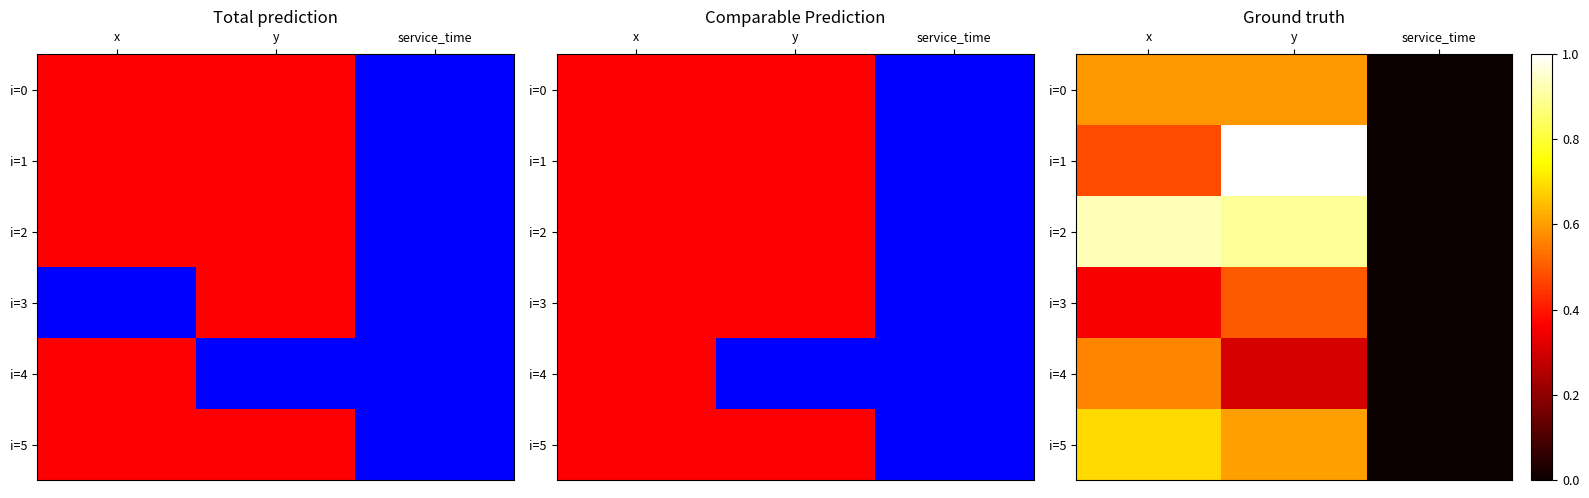

The value of i=0 at service_time is 0.0. True or false?

True